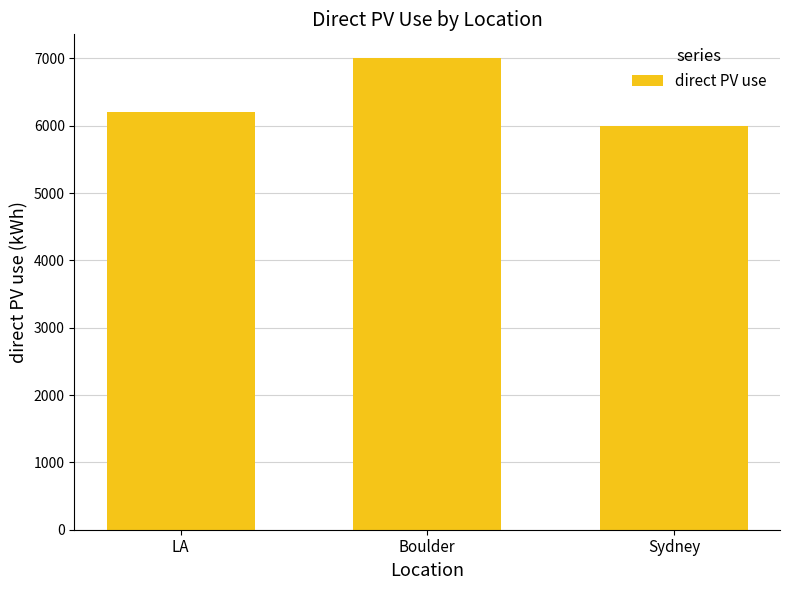

Reading right to left, what are all the values shown in this chart?

6000.0	7007.1	6211.3